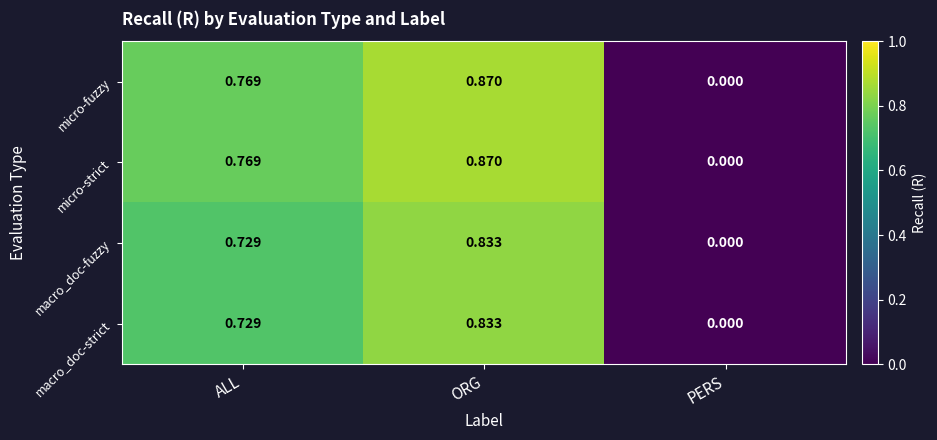

Where is macro_doc-fuzzy nearest to the value 0?

PERS